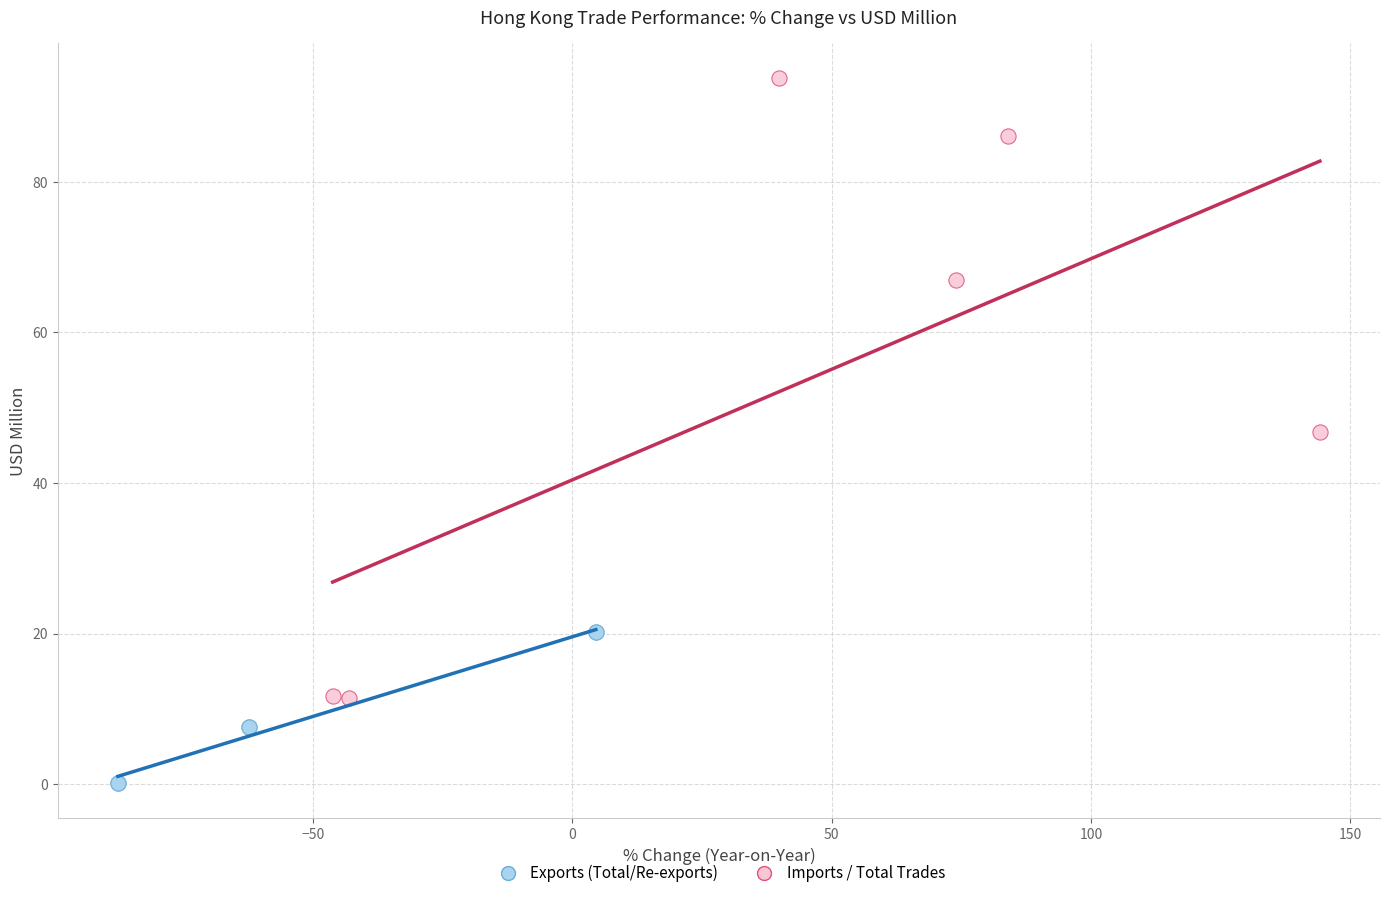

Which series has the widest spread of Y values?

Imports / Total Trades